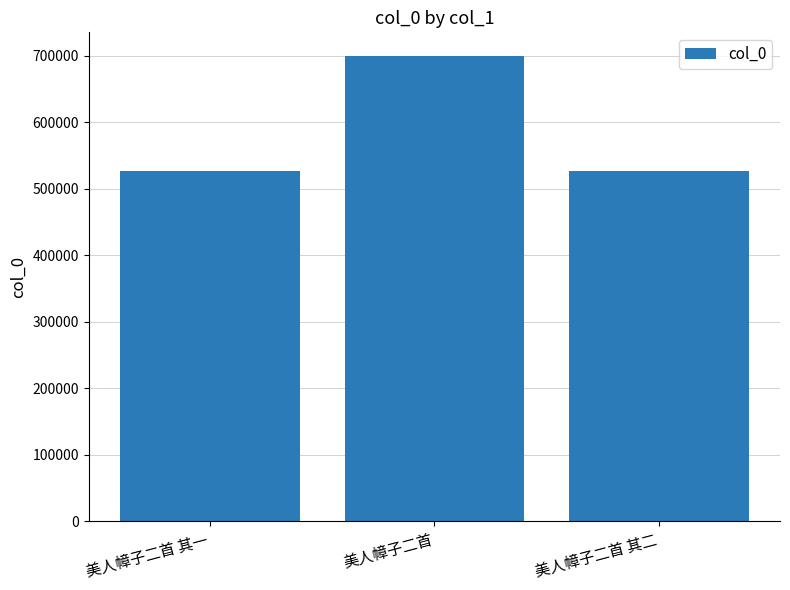

What is the smallest value displayed?

526464